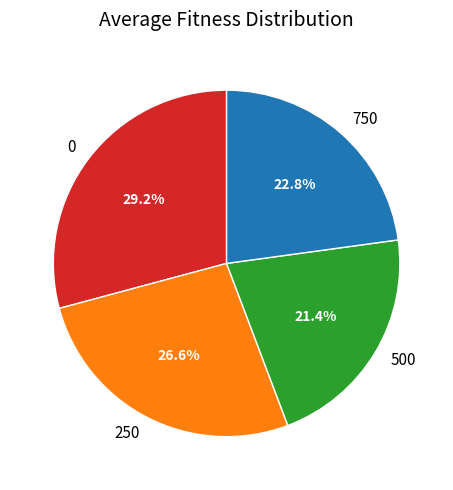

To the nearest percent, what portion does 500 represent?

21%